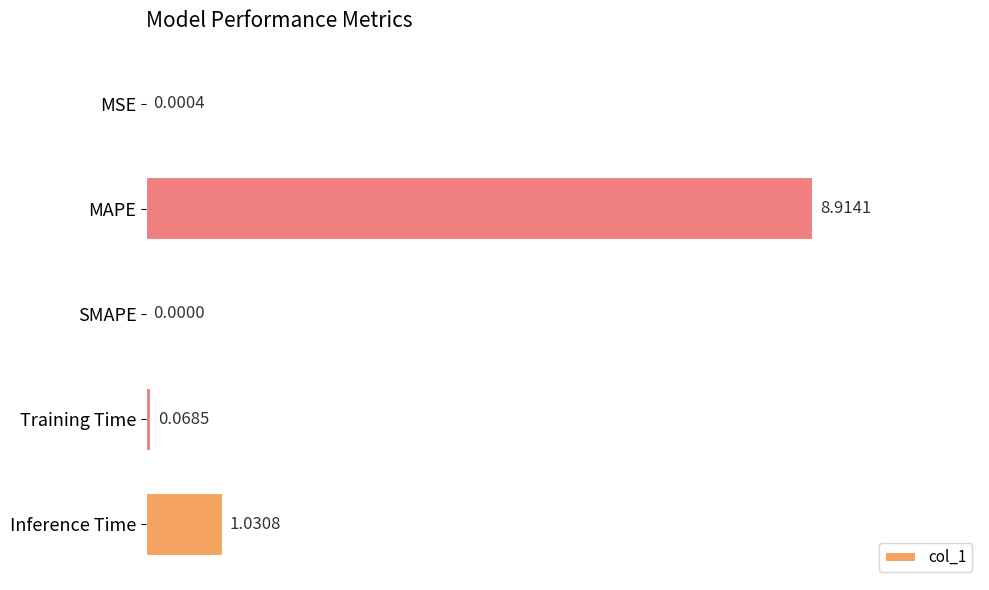

Between MAPE and Inference Time, which is larger?

MAPE